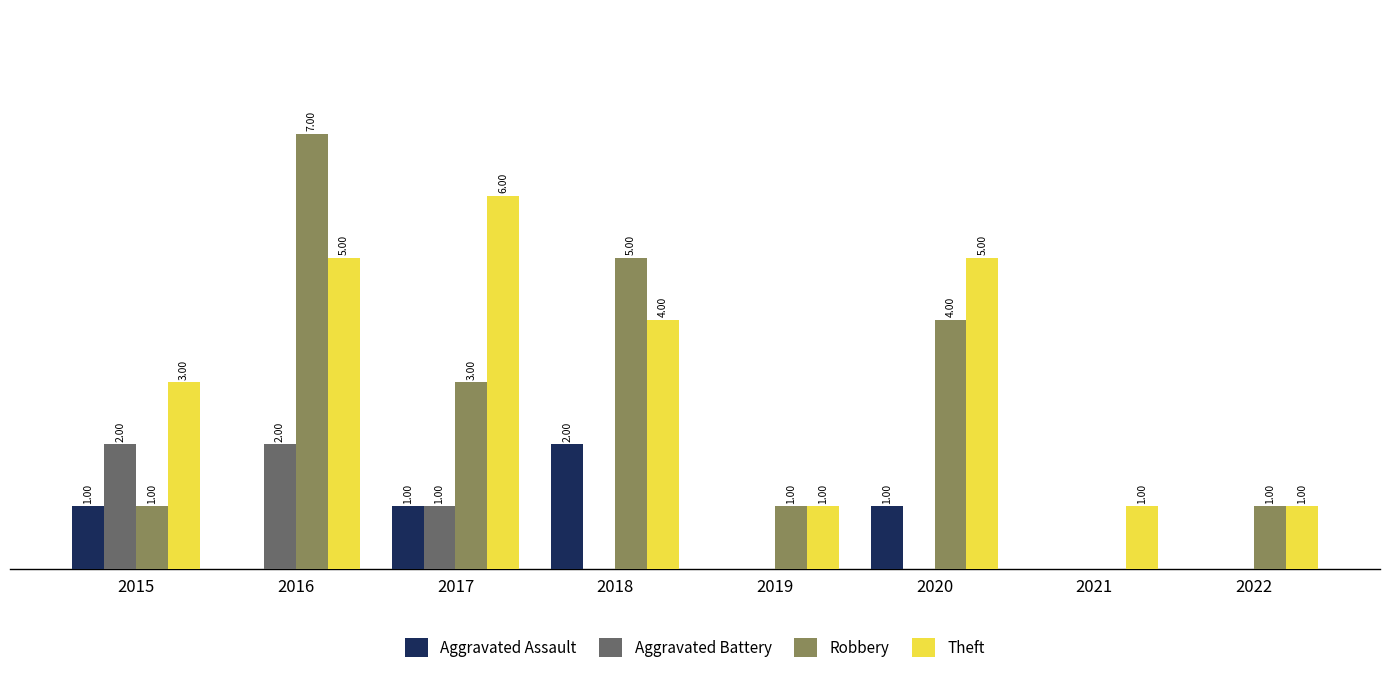

Is the value of Aggravated Battery at 2015 greater than the value of Robbery at 2015?

Yes